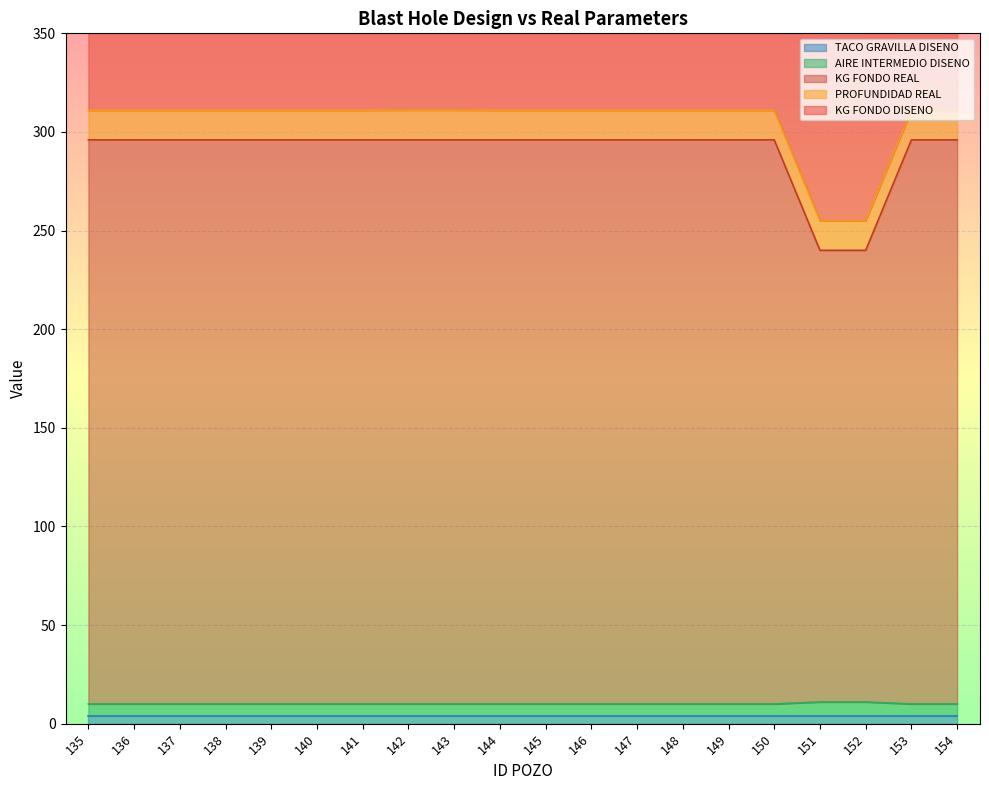

What is the lowest value of the AIRE INTERMEDIO DISENO series?

10